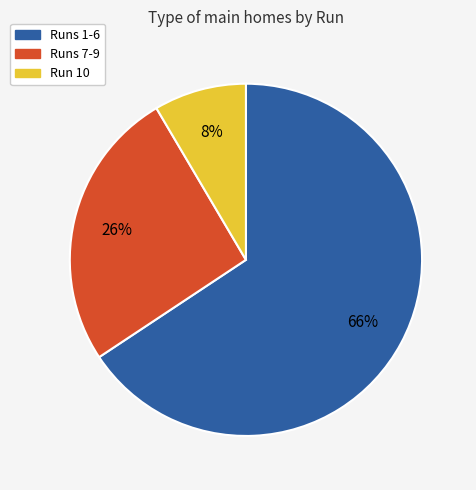

To the nearest percent, what is the difference between the Runs 7-9 and Runs 1-6 slice percentages?

40%